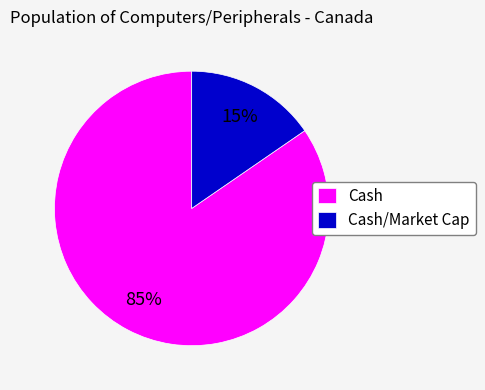

Which category has the biggest portion of the pie?

Cash